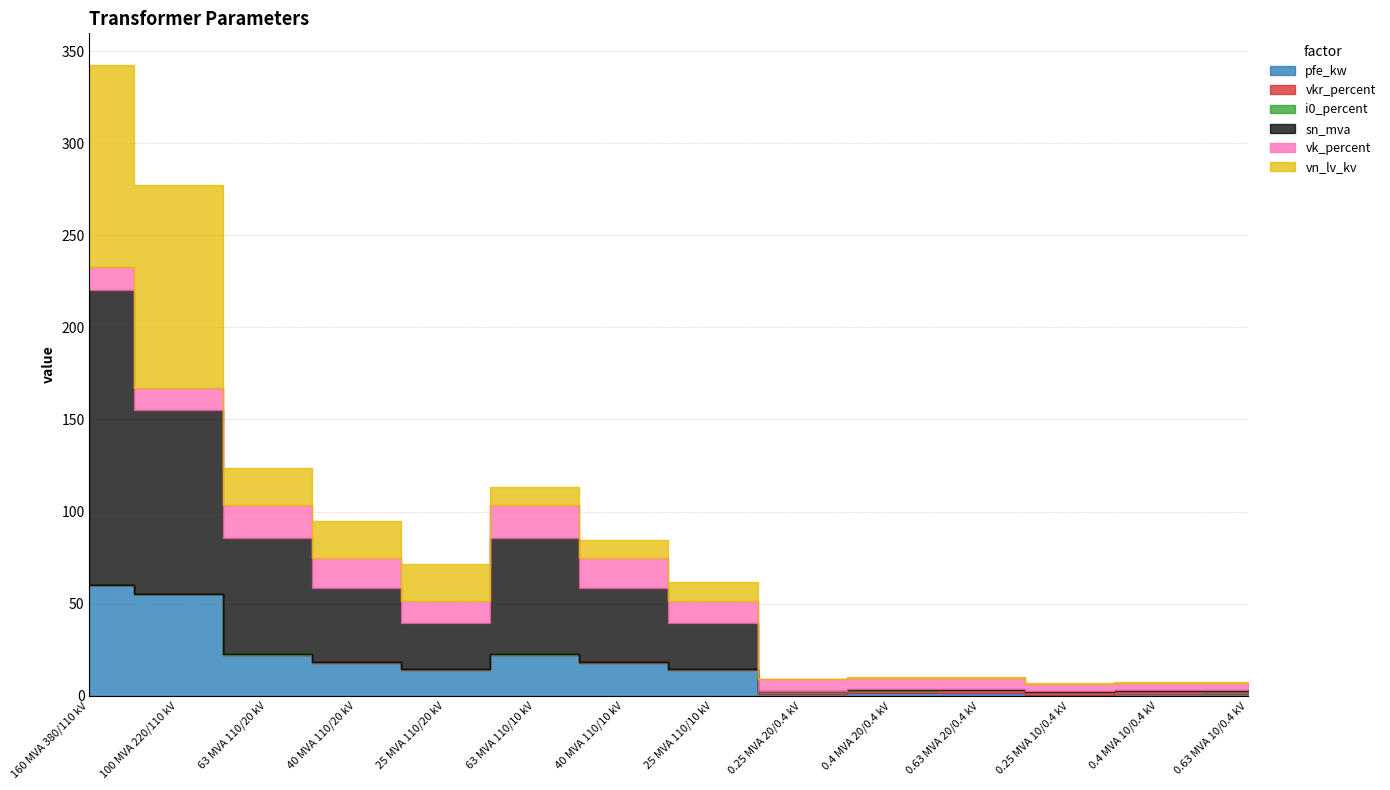

Count the number of data series in this chart.

6